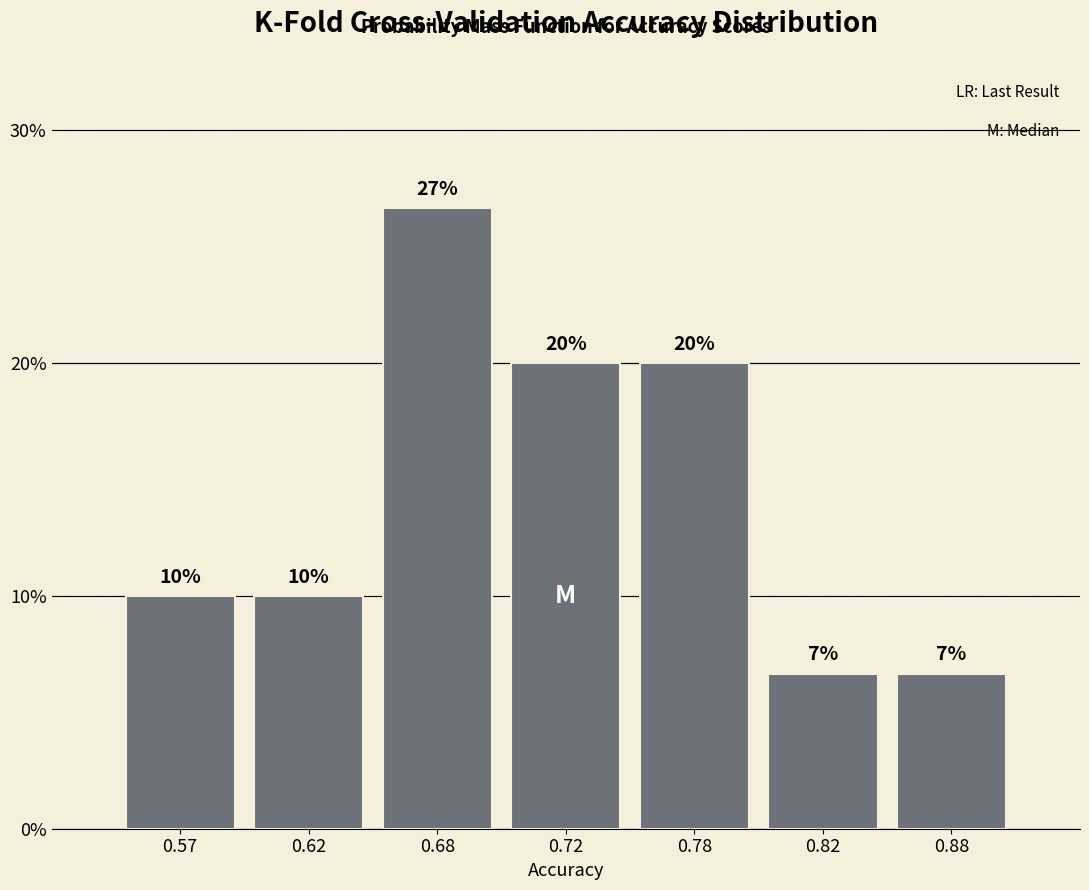

What is the value of the 2nd bar from the left?

10.0